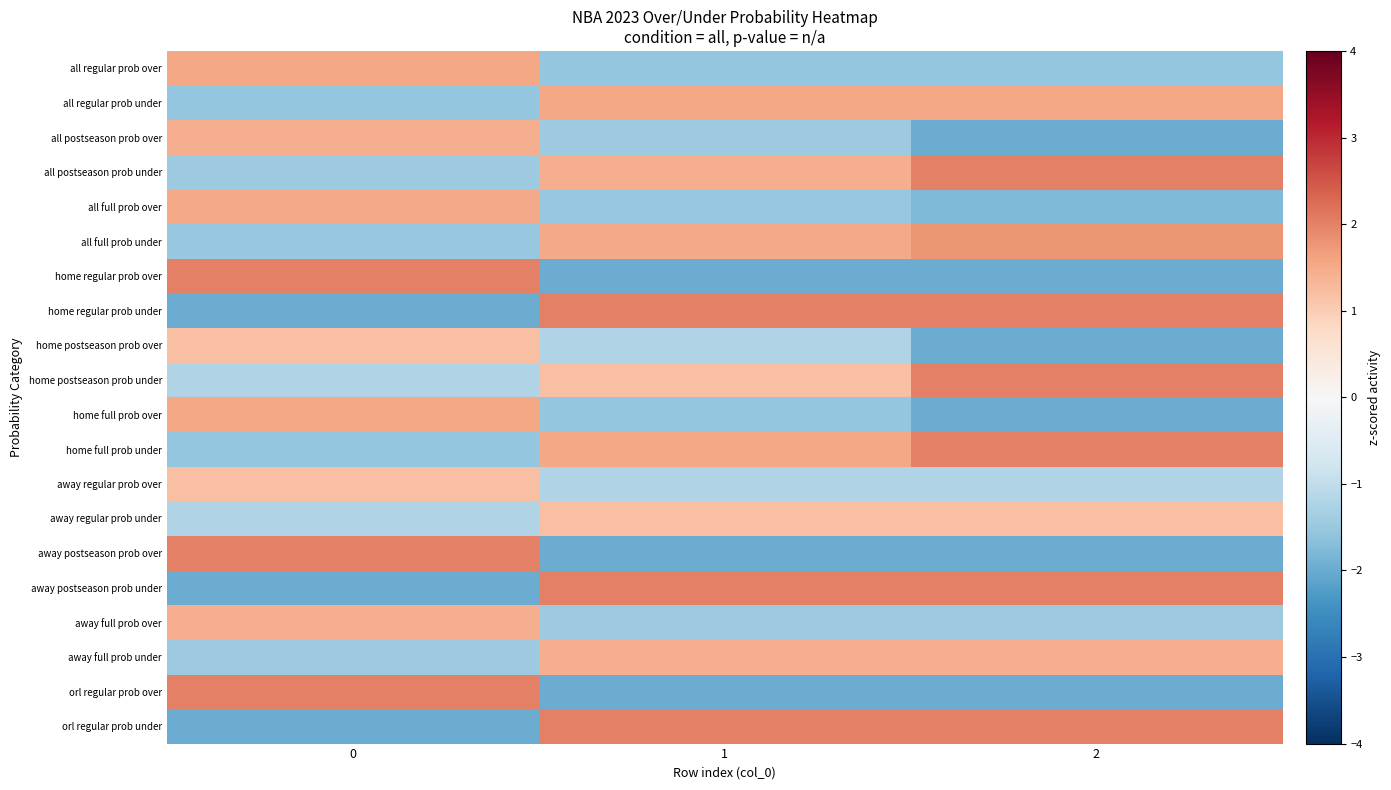

What is the smallest value displayed?

-2.0